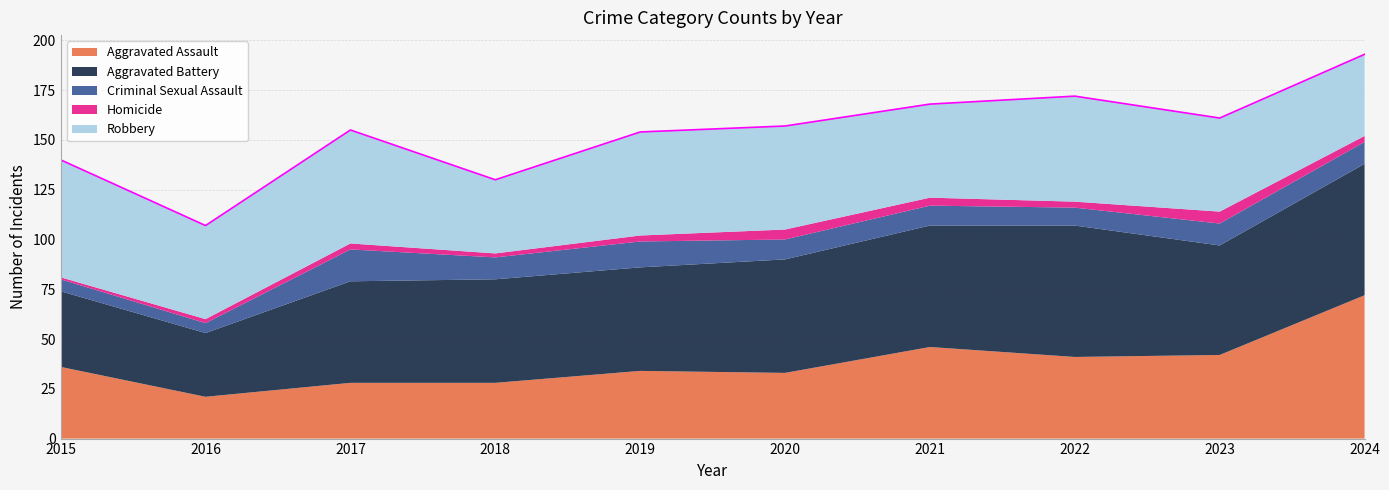

Where is the first local minimum for Robbery?

2016